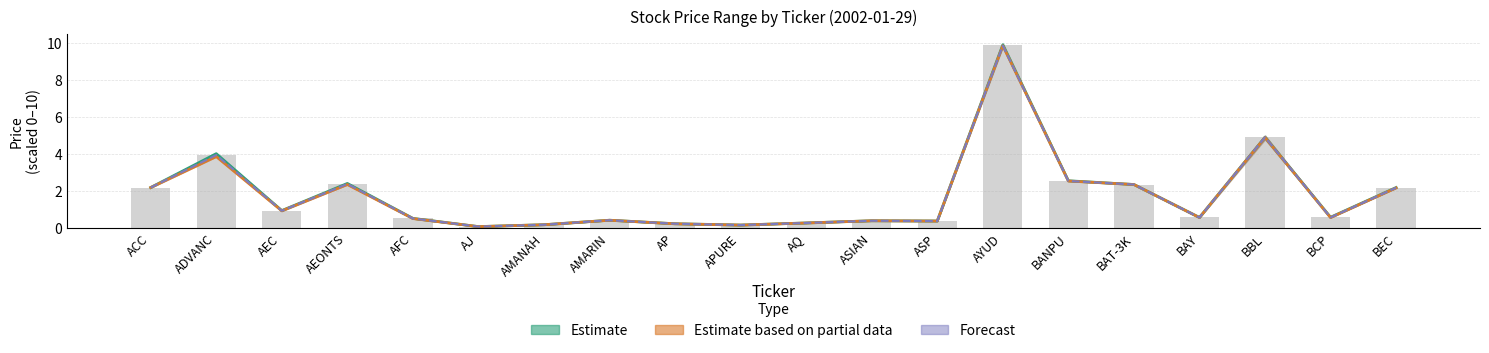

True or false: Forecast (Open–Close mid) has a value of 0.1 at APURE.

False